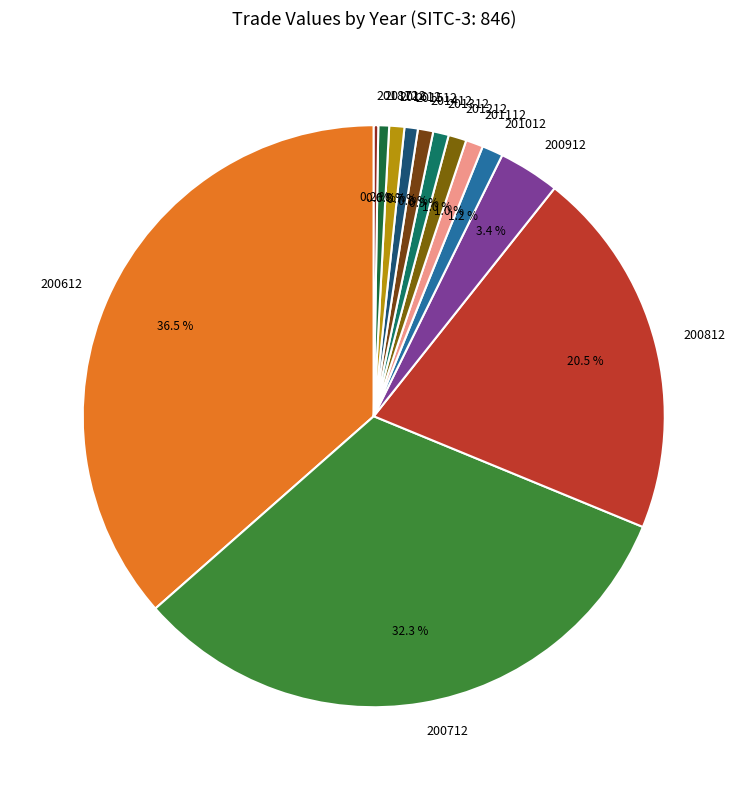

To the nearest percent, what percentage of the pie is 200712?

32%